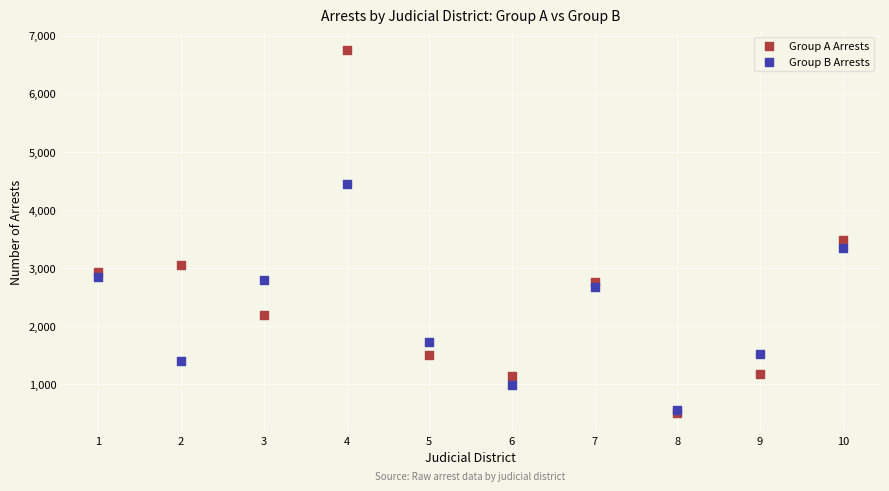

Which series contains the highest Y value?

Group A Arrests